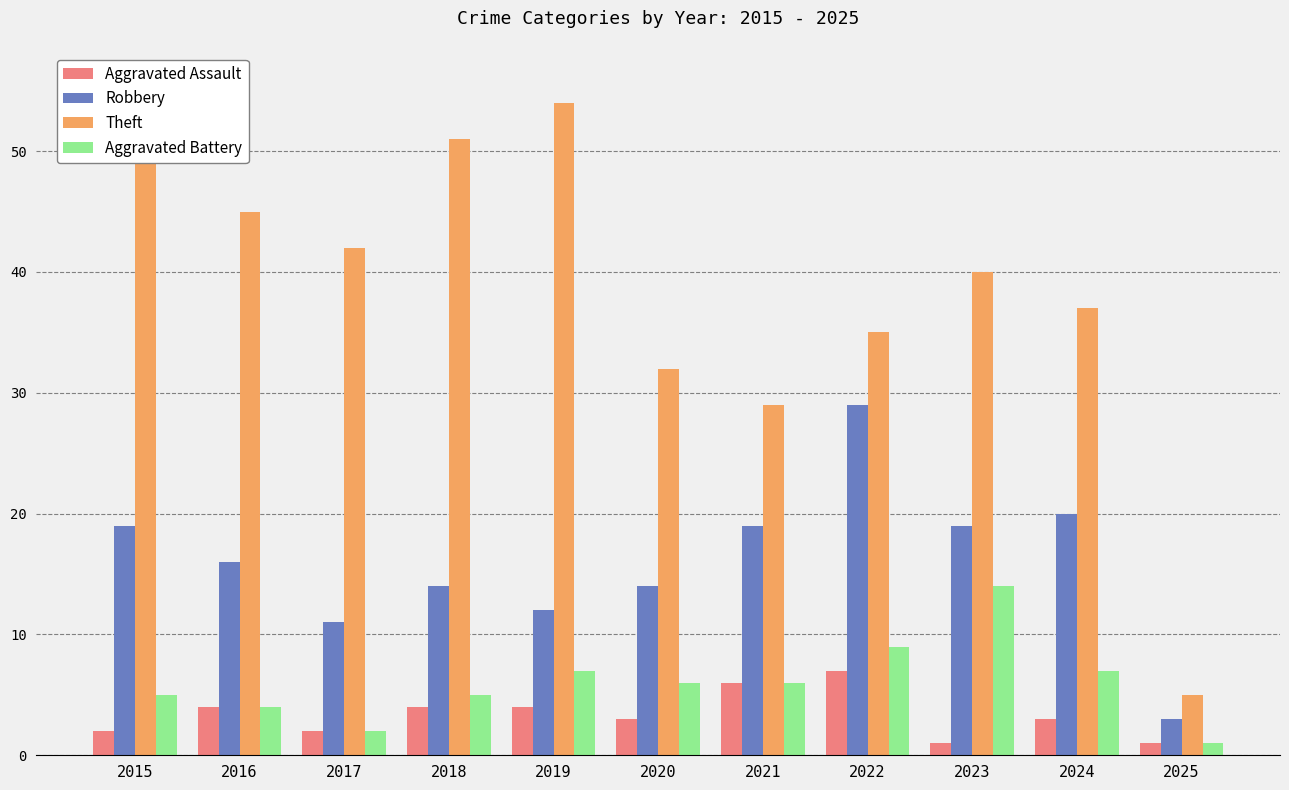

How many bars are there in each group?

4